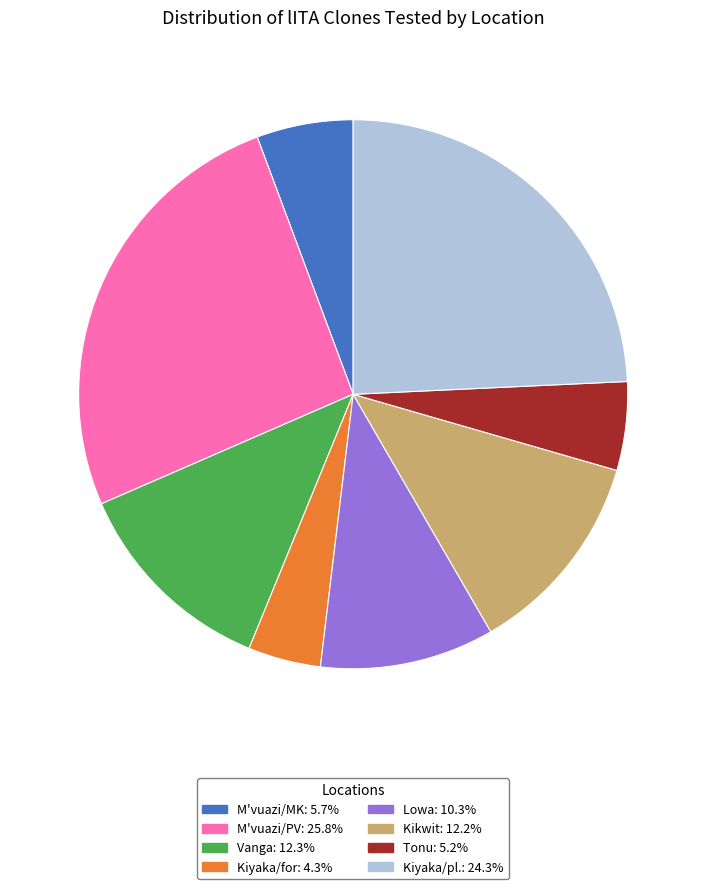

How many segments does this pie chart have?

8